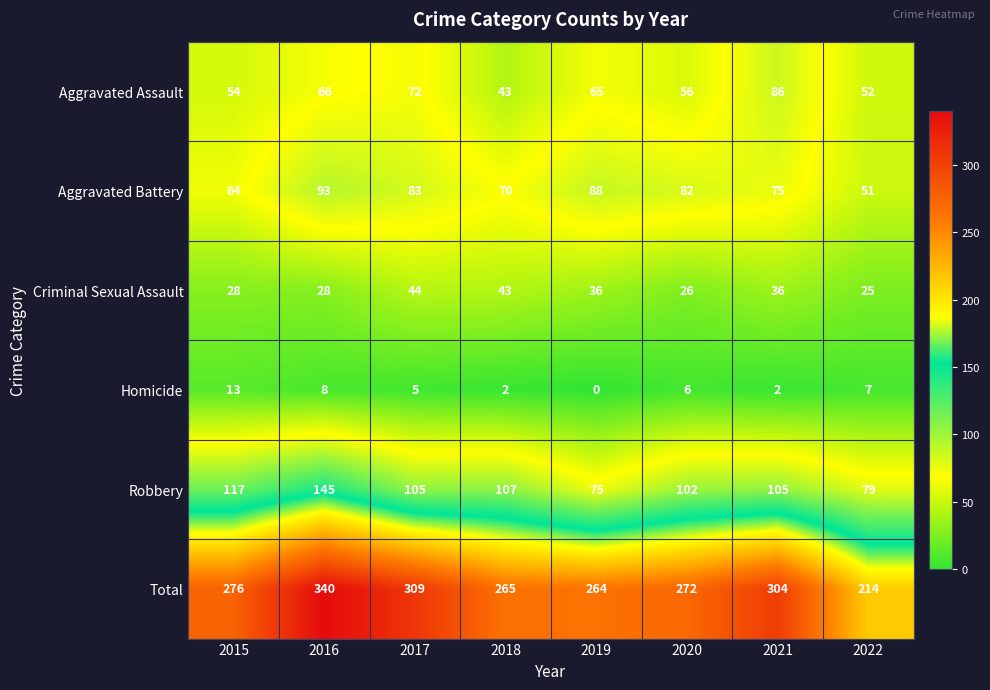

What is the difference between the maximum and minimum values in the Aggravated Assault series?

43